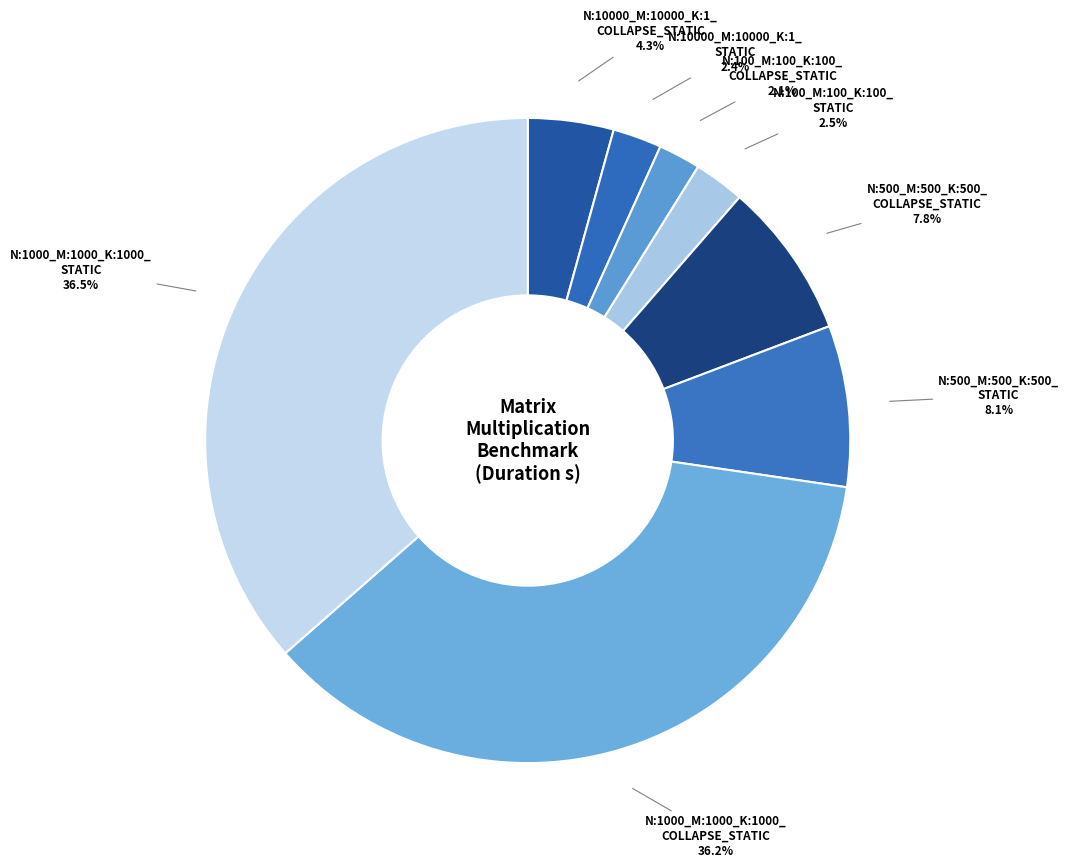

How many slices are in this pie chart?

8